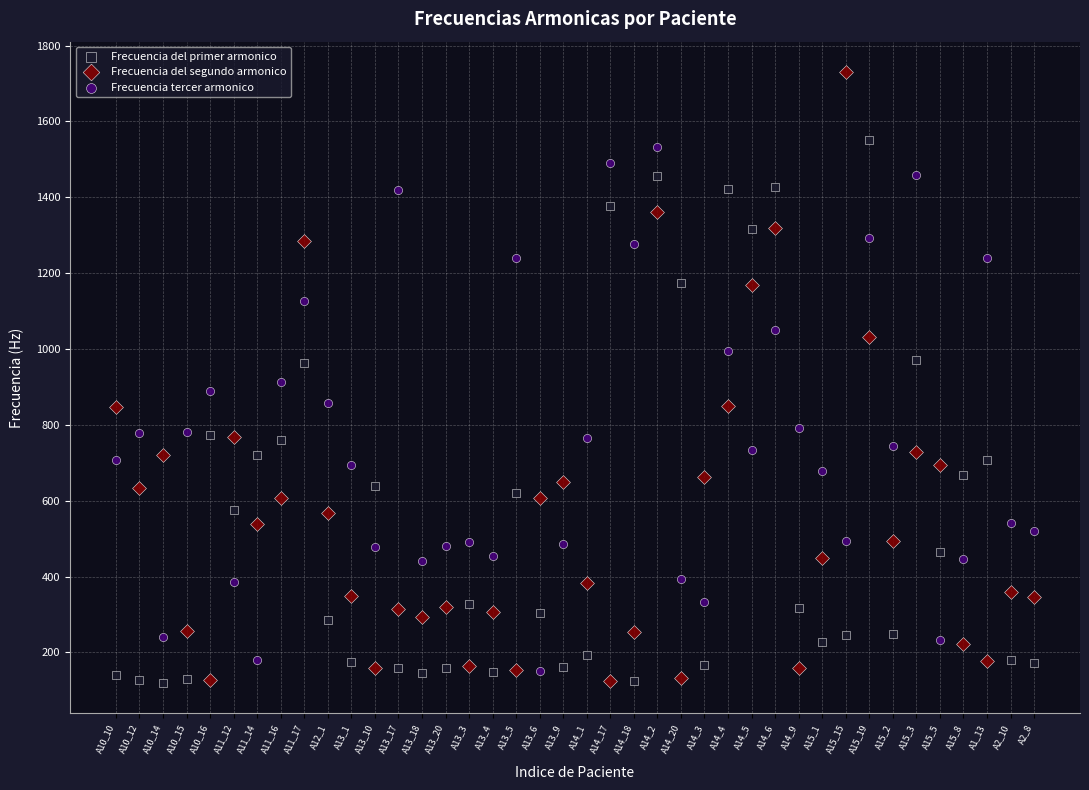

What are all the series names shown in the legend?

Frecuencia del primer armonico, Frecuencia del segundo armonico, Frecuencia tercer armonico